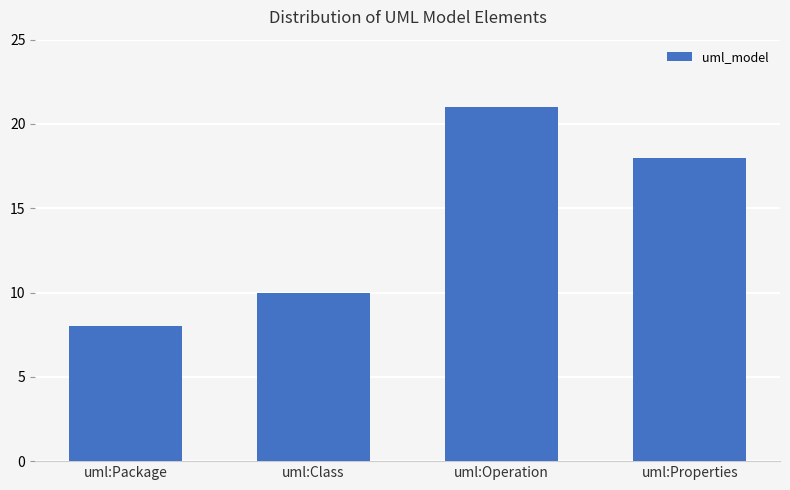

The chart shows a value of 8 at uml:Package. True or false?

True